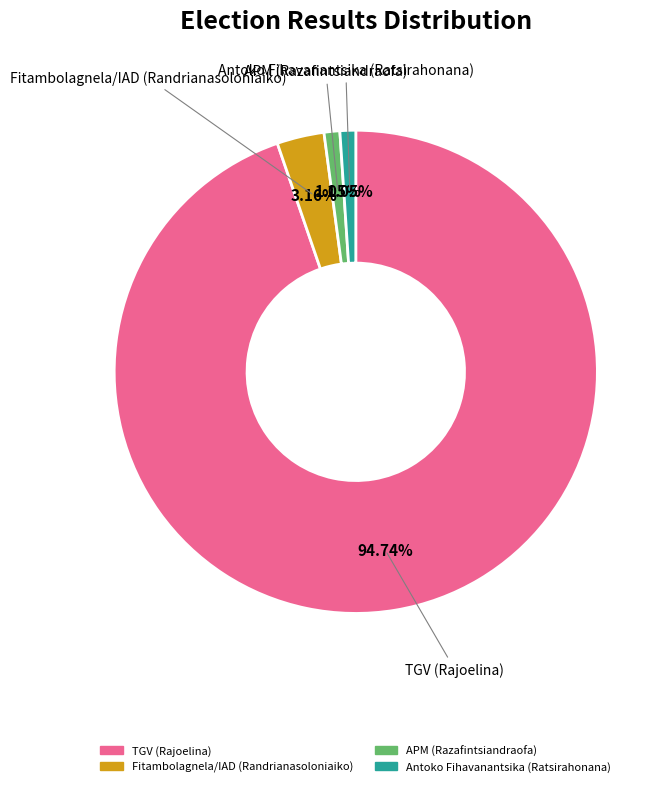

Which category accounts for the majority?

TGV (Rajoelina)